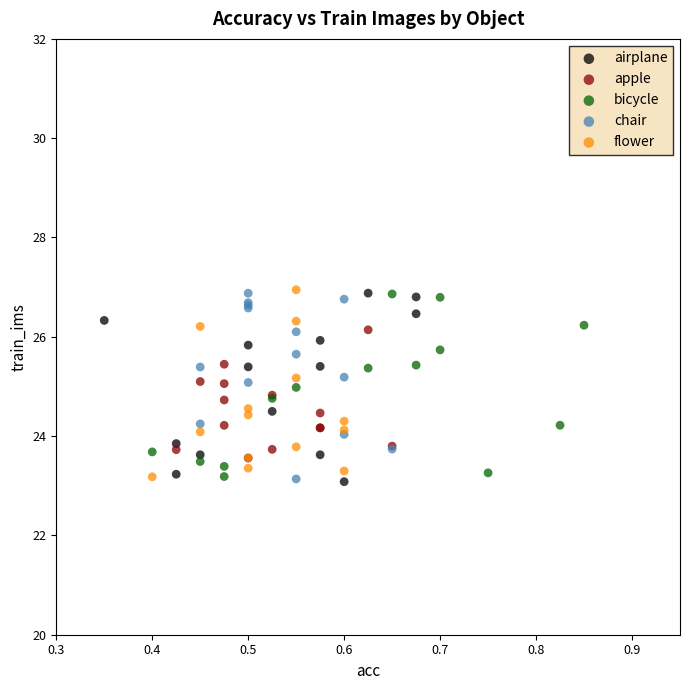

What are all the series names shown in the legend?

airplane, apple, bicycle, chair, flower